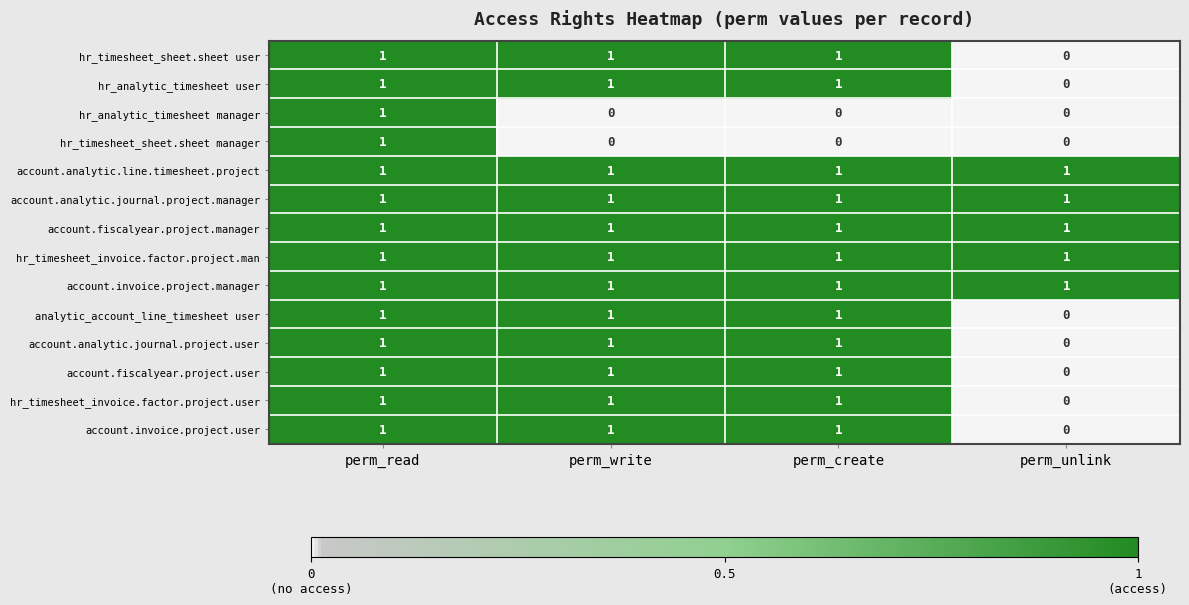

At which label does account.invoice.project.user reach its minimum?

perm_unlink